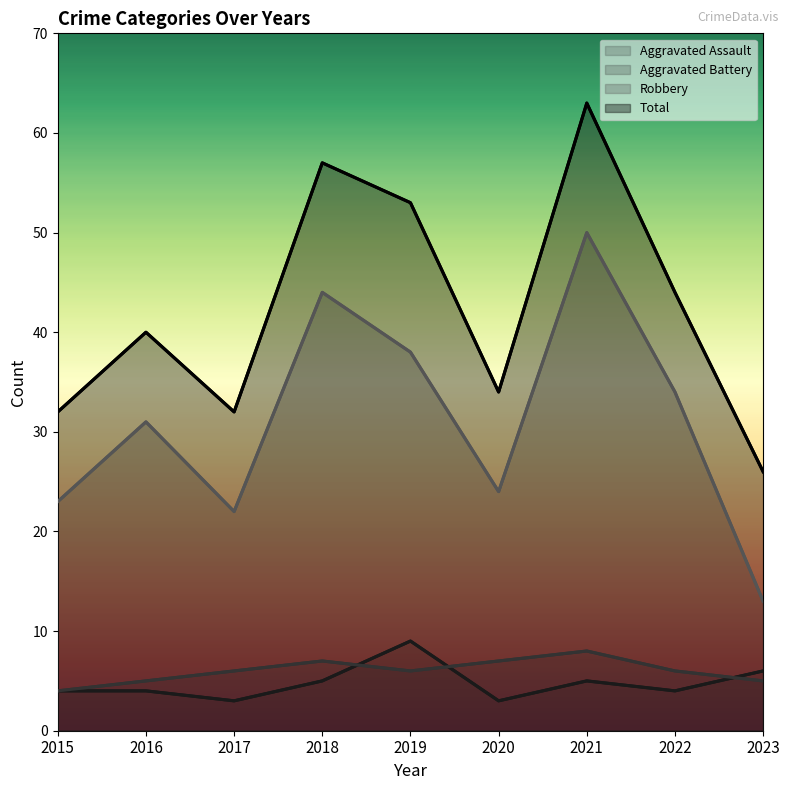

Where is the first local minimum for Robbery?

2017